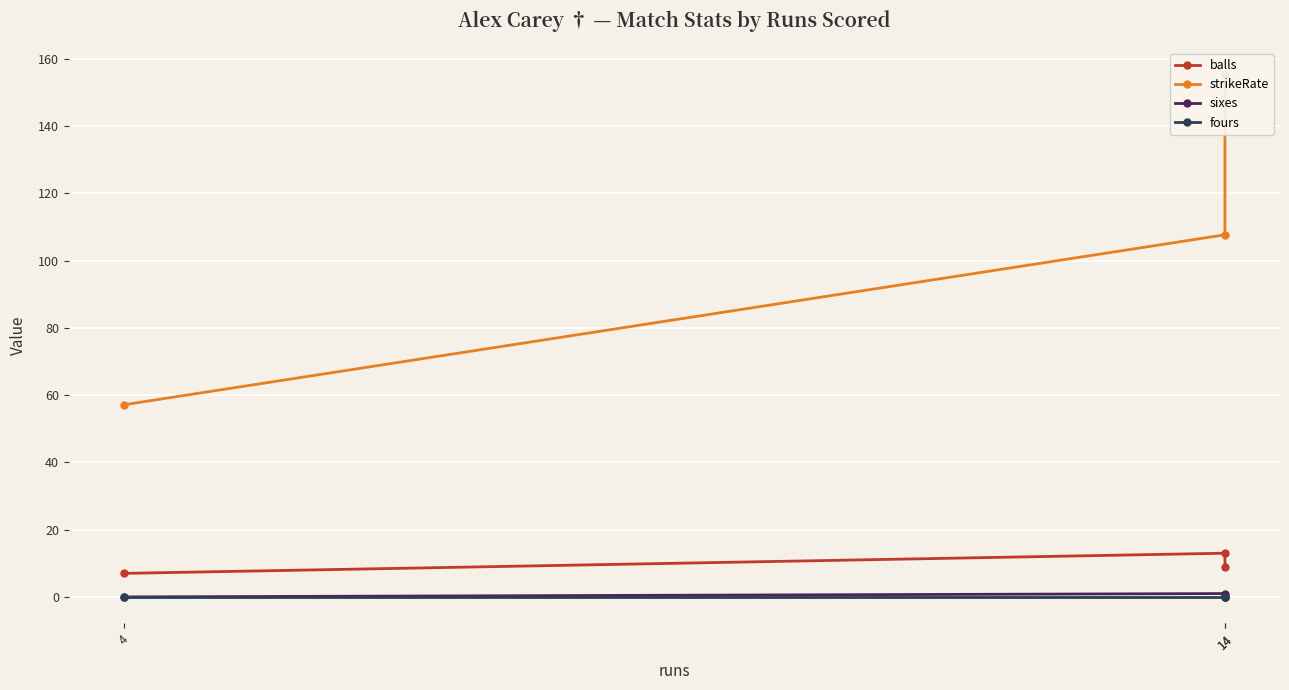

List the series in order of their peak value, highest first.

strikeRate, balls, sixes, fours